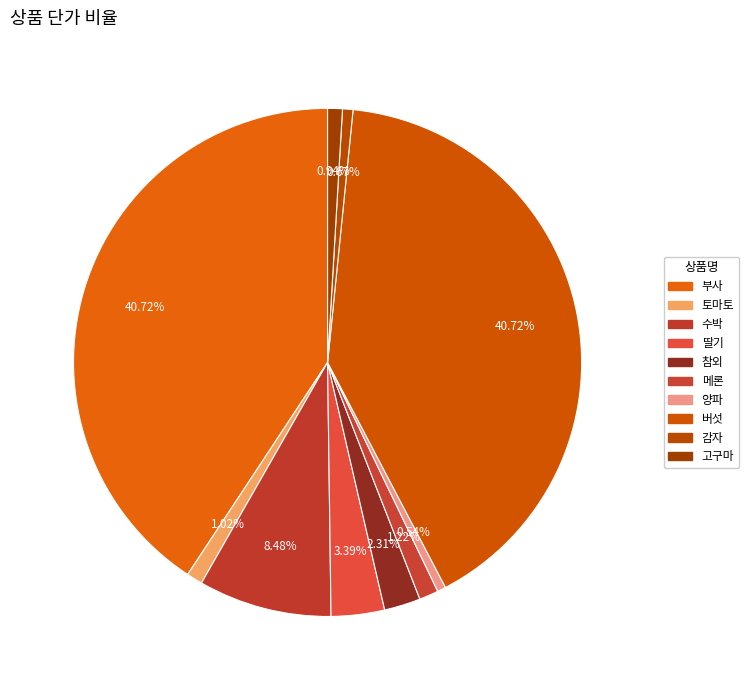

To the nearest percent, what portion does 토마토 represent?

1%